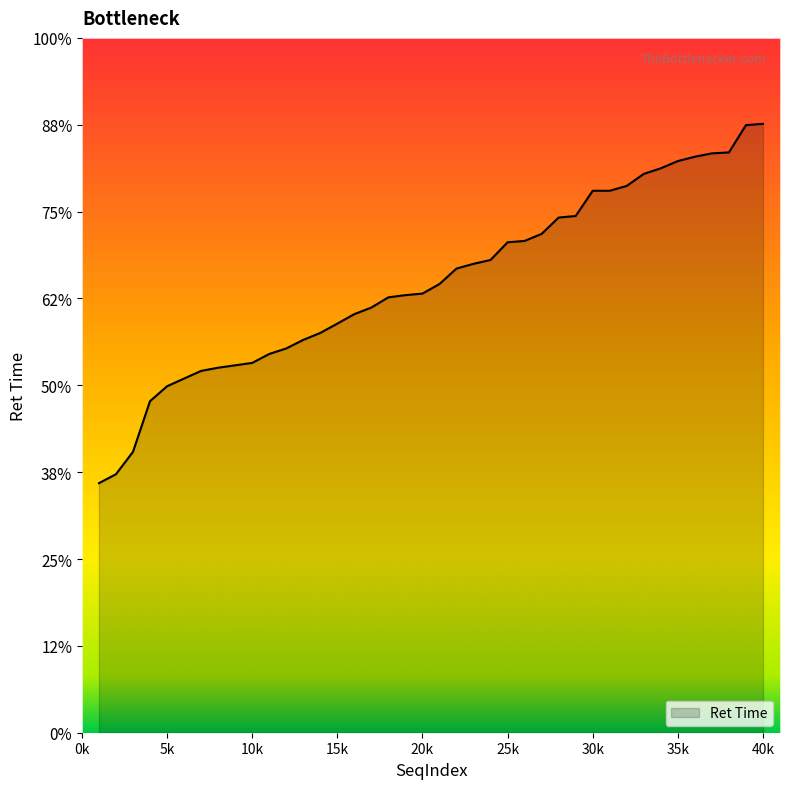

List the labels in order of value, largest first.

40, 39, 38, 37, 36, 35, 34, 33, 32, 30, 31, 29, 28, 27, 26, 25, 24, 23, 22, 21, 20, 19, 18, 17, 16, 15, 14, 13, 12, 11, 10, 9, 8, 7, 6, 5, 4, 3, 2, 1